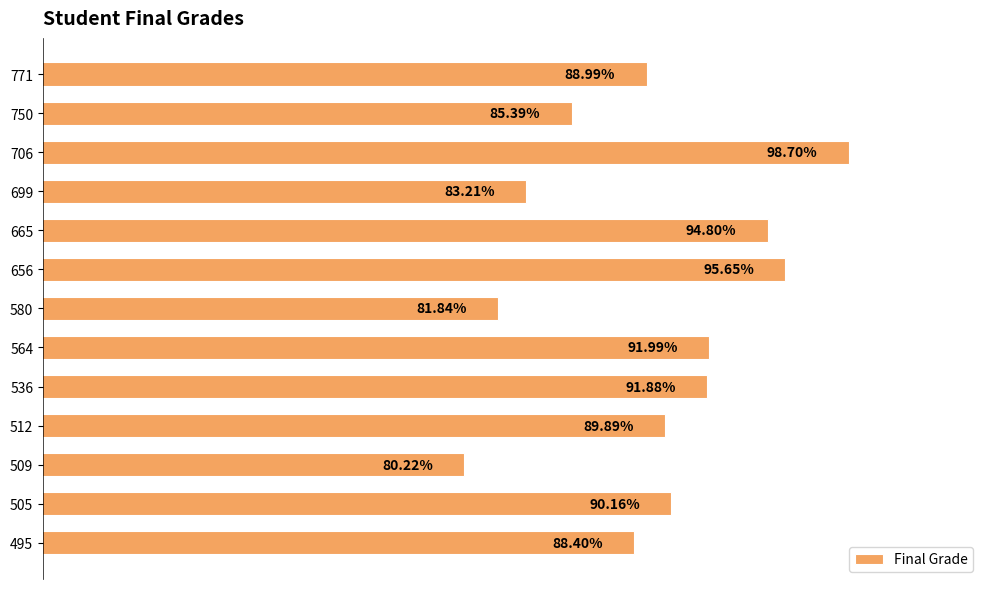

List the labels in order of value, smallest first.

509, 580, 699, 750, 495, 771, 512, 505, 536, 564, 665, 656, 706